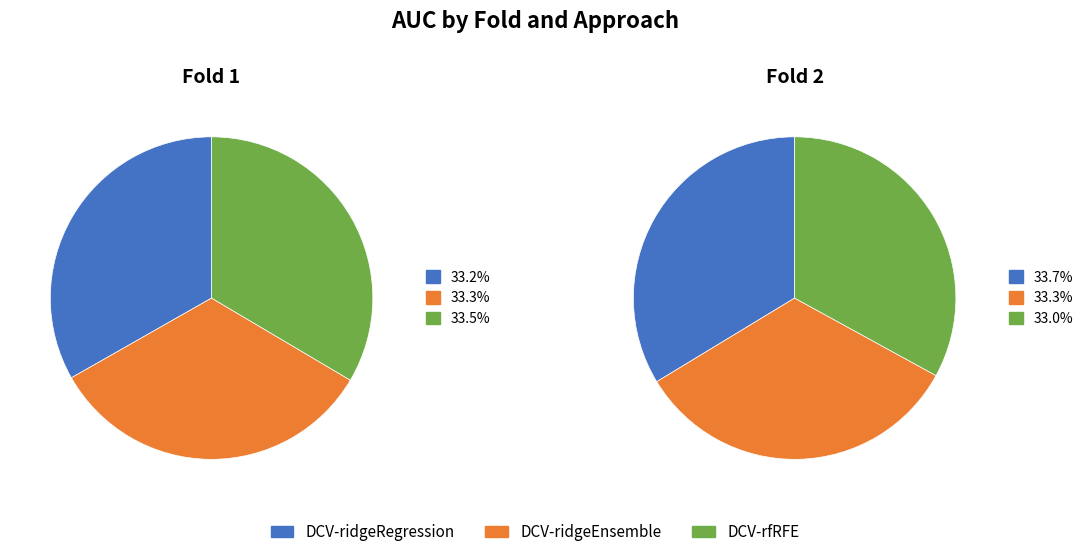

Does 2 account for over 50% of the chart?

No